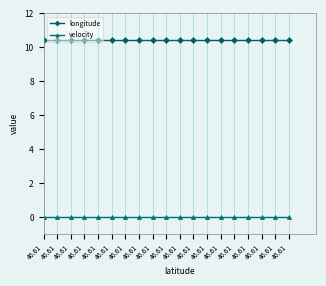

Count the number of categories in the chart.

19